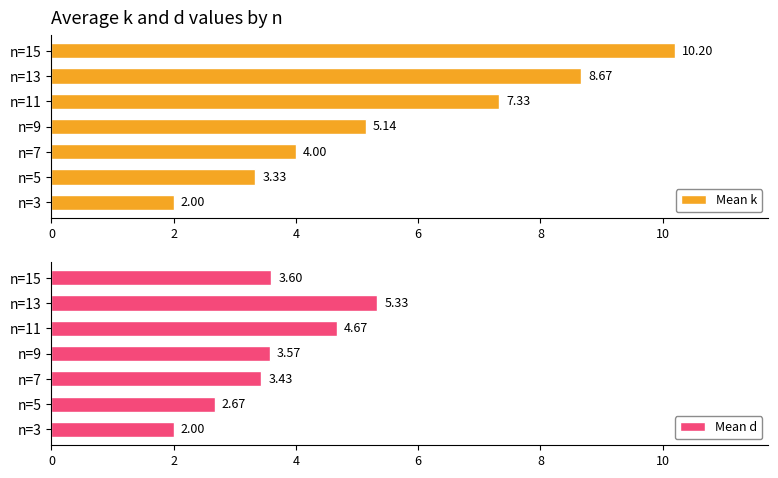

What is the value of the Mean d bar at the 4th from the left?

3.6